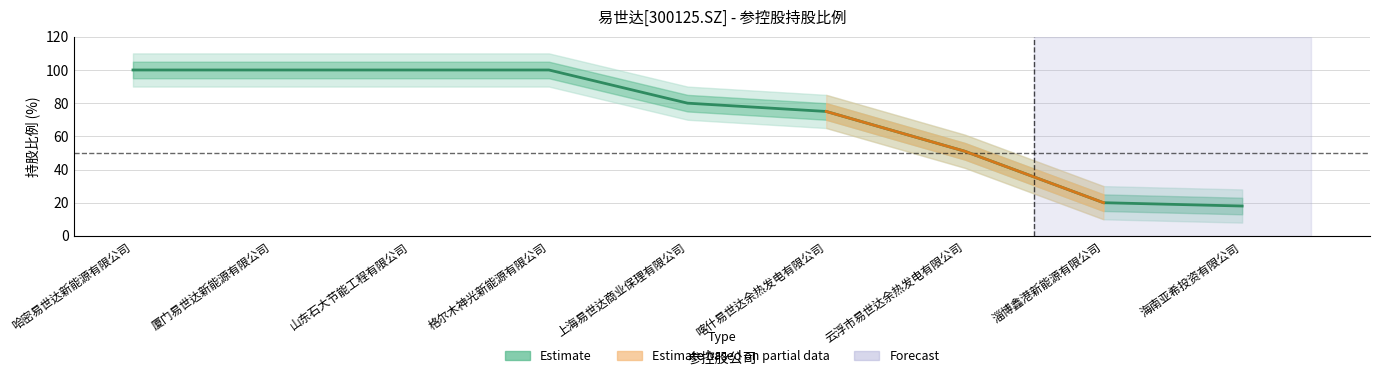

What is the smallest value displayed?

18